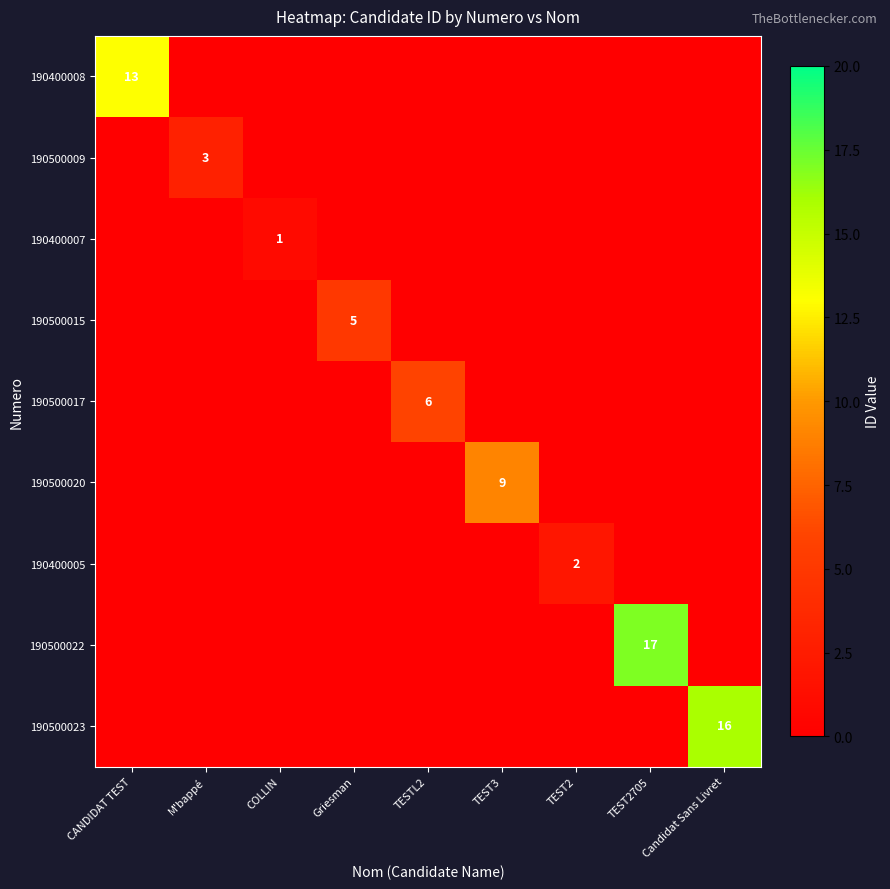

How many series are shown in this chart?

9